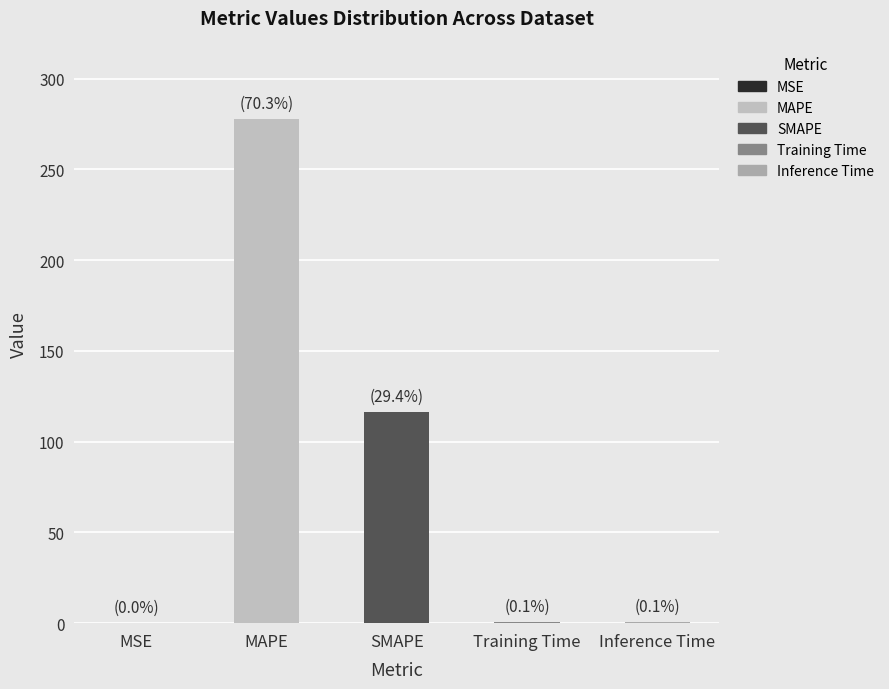

What is the greatest value displayed?

277.8